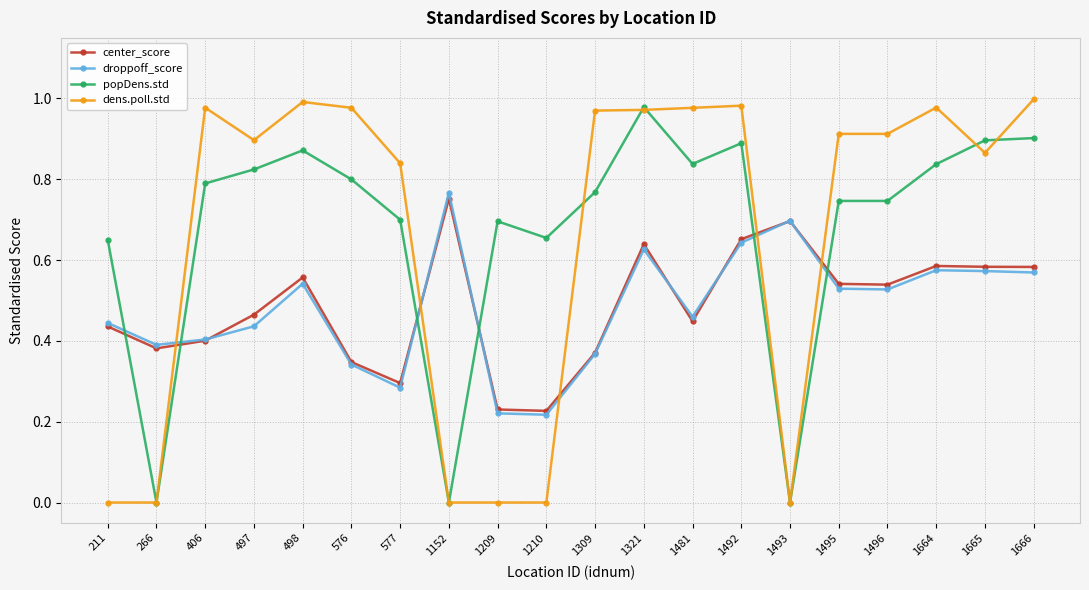

Which series changed the most between 1309 and 1493?

dens.poll.std